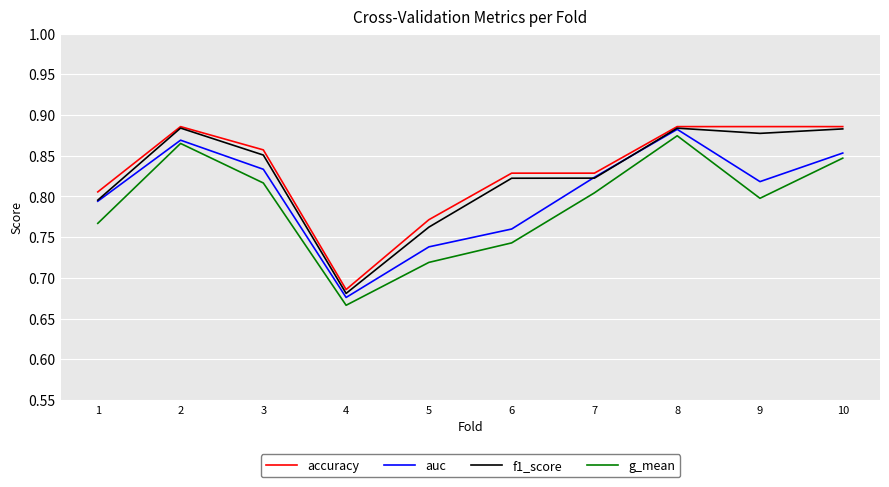

At which category is the sum across all series the highest?

8